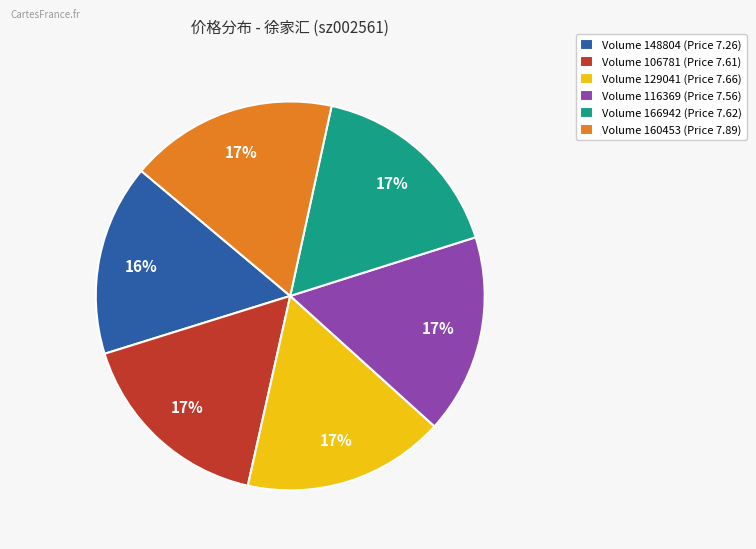

What is the smallest slice in the pie chart?

Volume 148804 (Price 7.26)